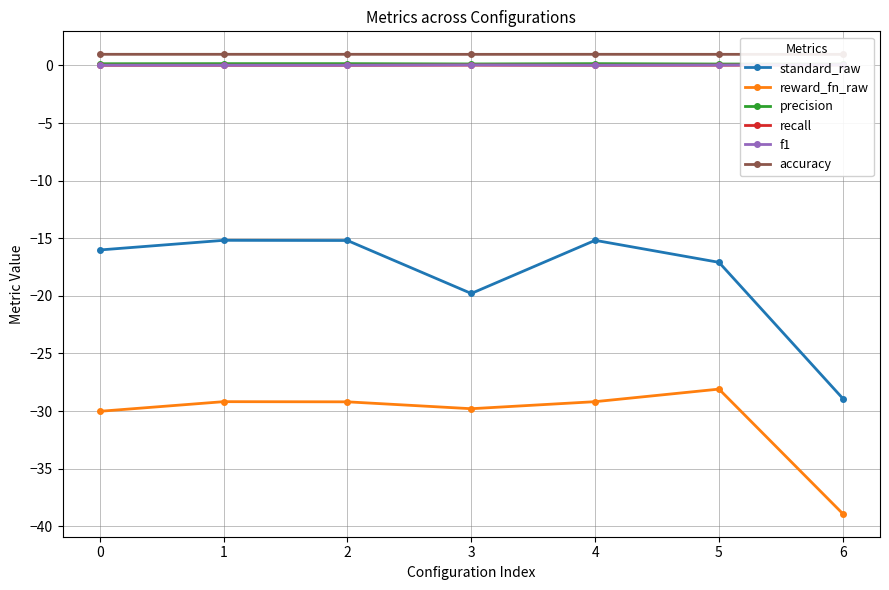

True or false: precision and accuracy cross at least once.

False